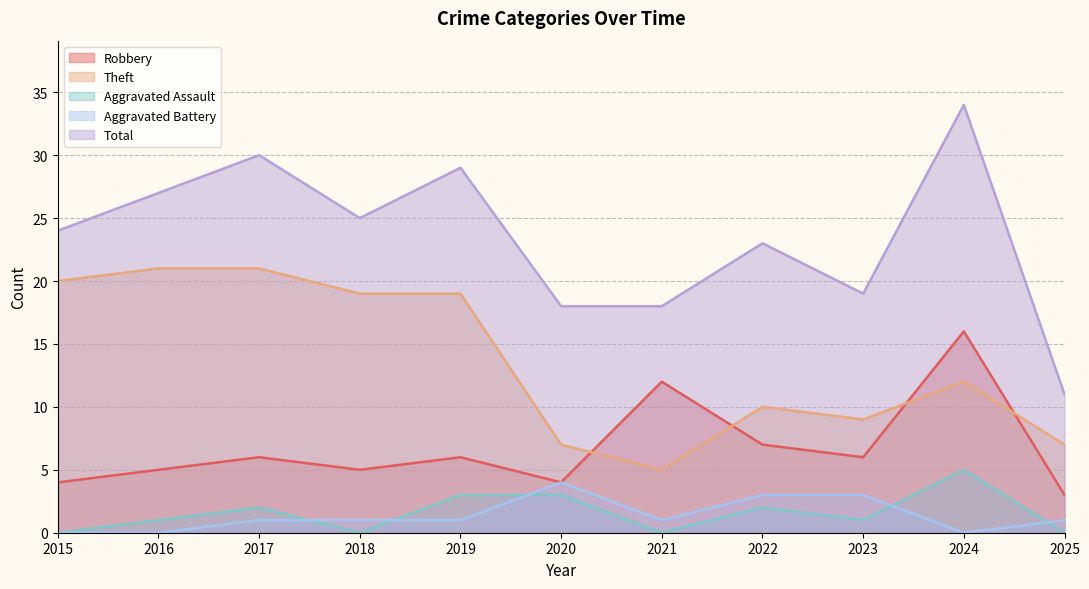

Where is the first local minimum for Total?

2018